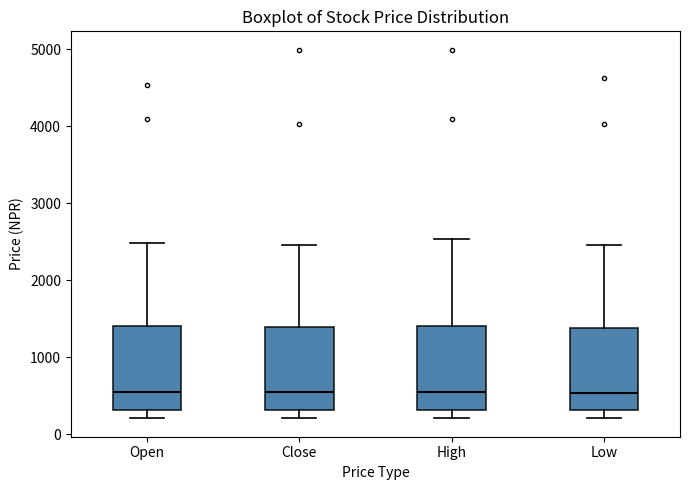

Where is the lower edge of the box for Open on the y-axis? The values are not printed on the chart, so give them approximately, as read against the axis.

300